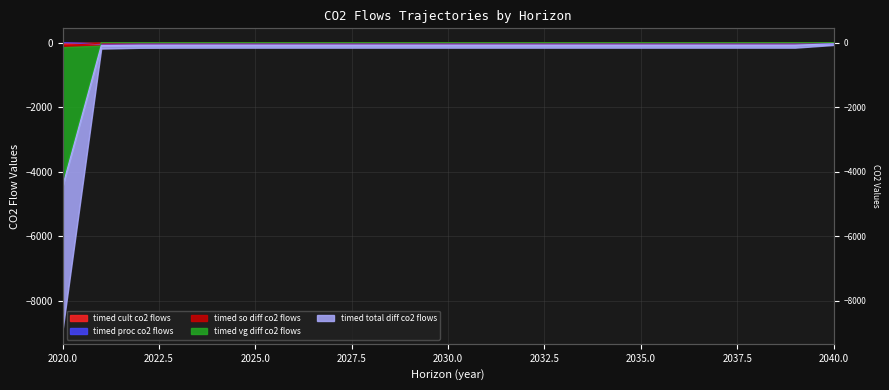

Which has a higher value, 2022 or 2032?

2022